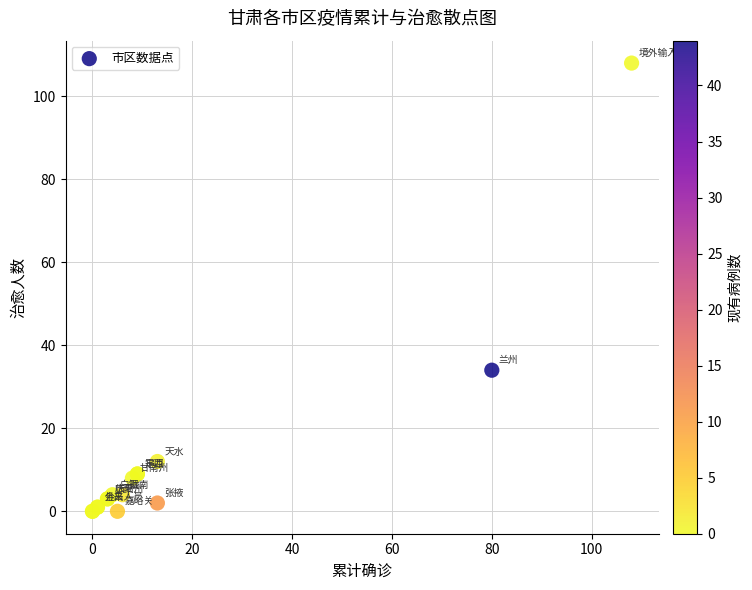

What Y value in the scatter plot is closest to 54?

34